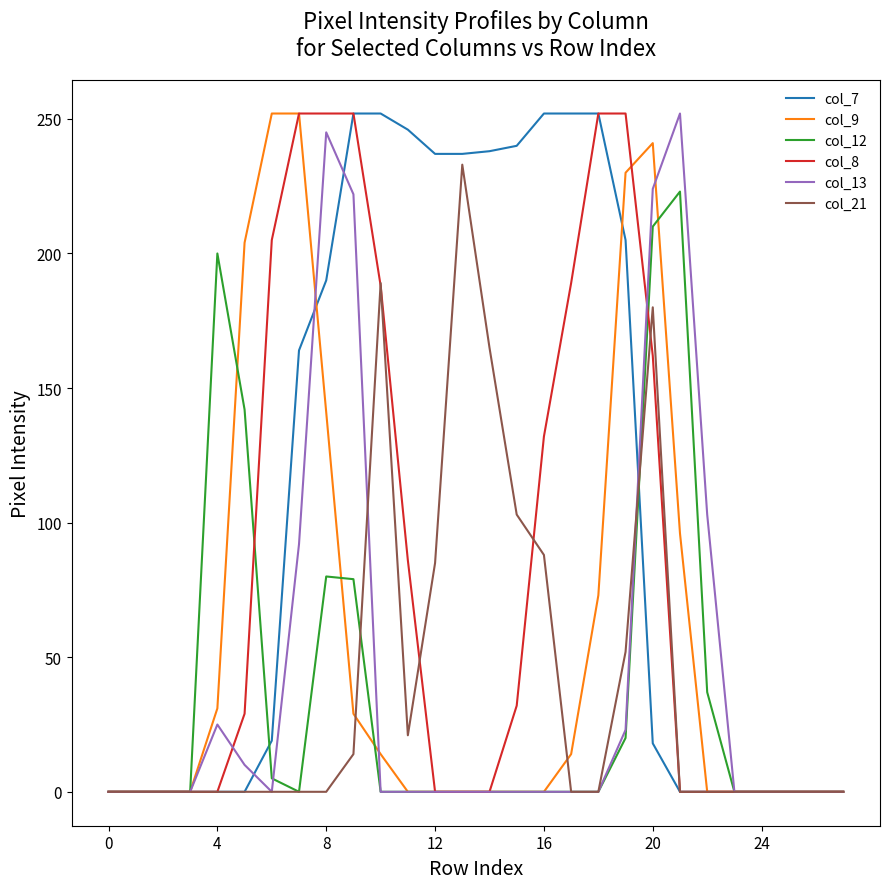

Which series has the largest total across all categories?

col_7